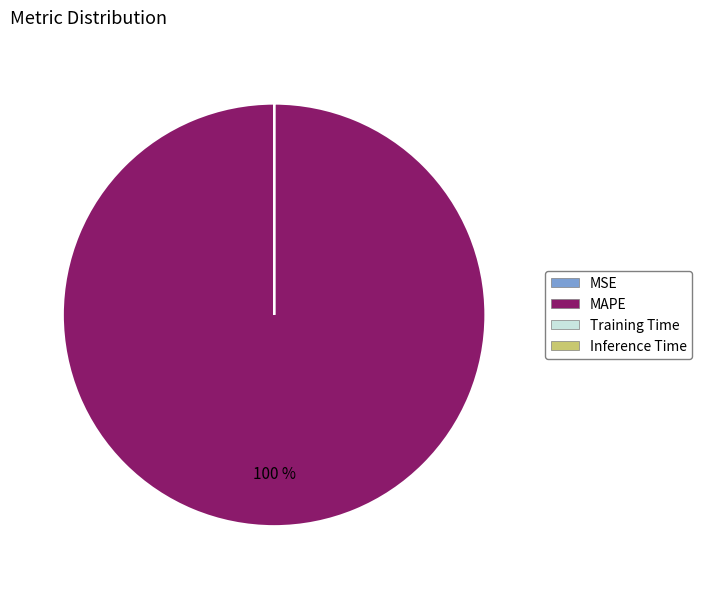

Is there any slice that represents more than half of the pie?

Yes